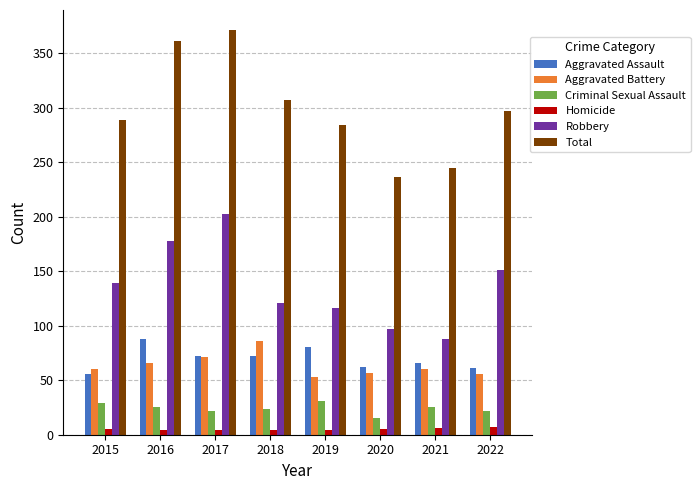

What is the lowest value of the Aggravated Battery series?

53